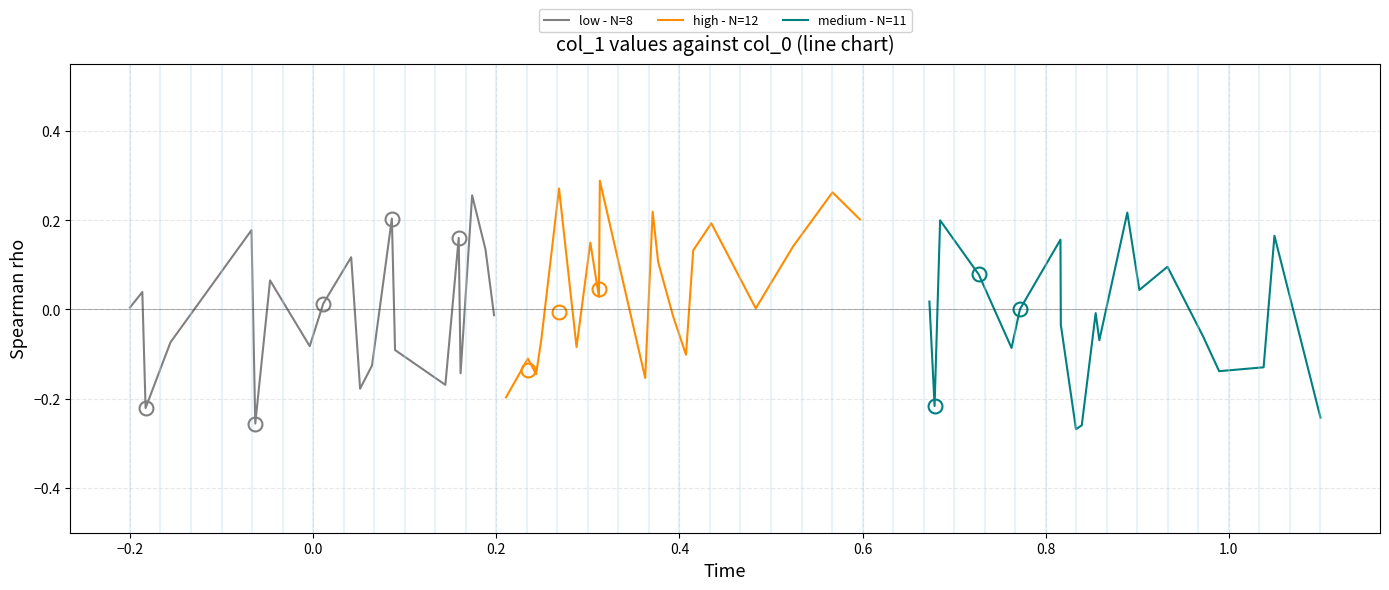

Is the value of high - N=12 at 17 greater than the value of medium - N=11 at 12?

No